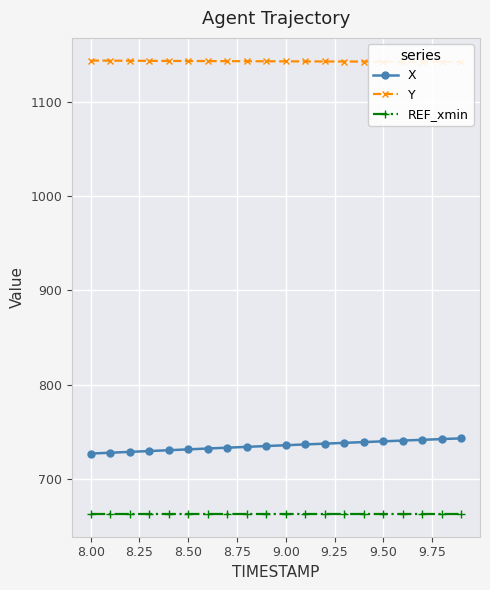

How many lines are shown in the chart?

3